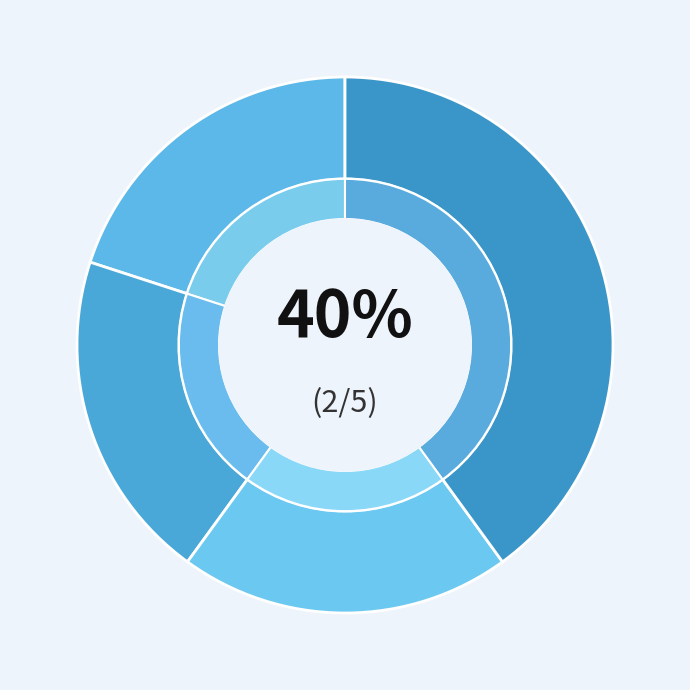

Approximately how many times larger is the value at Aggravated Battery compared to Theft?

0.5